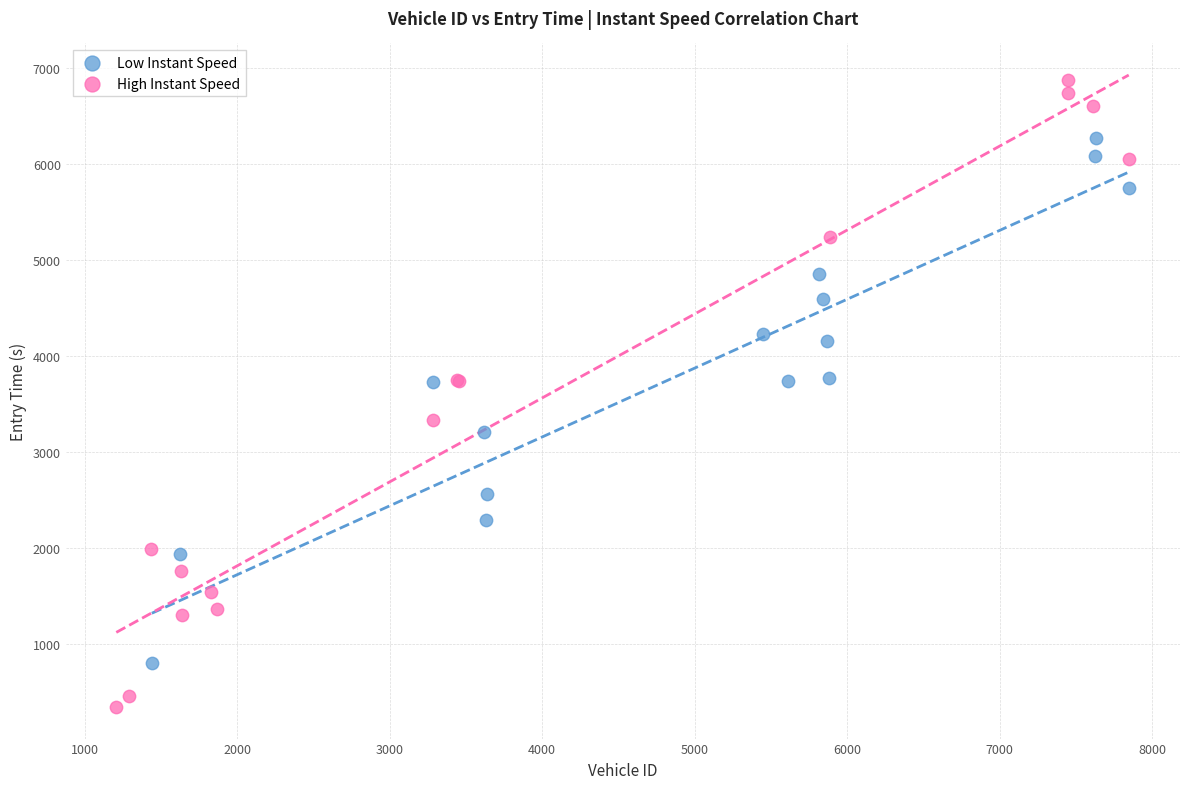

What are all the series names shown in the legend?

Low Instant Speed, High Instant Speed